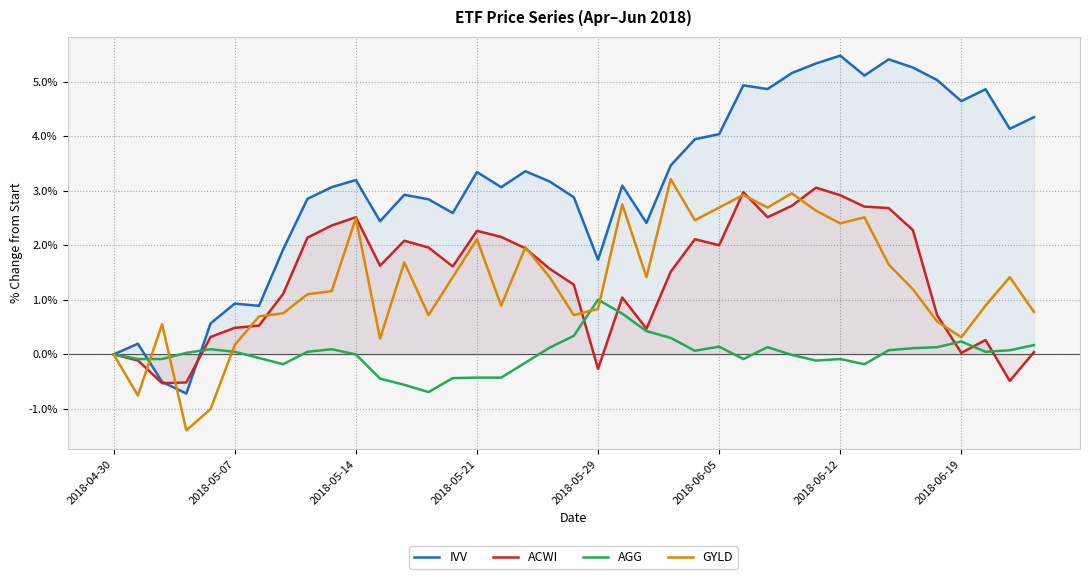

How many interior local peaks does the GYLD series have?

11